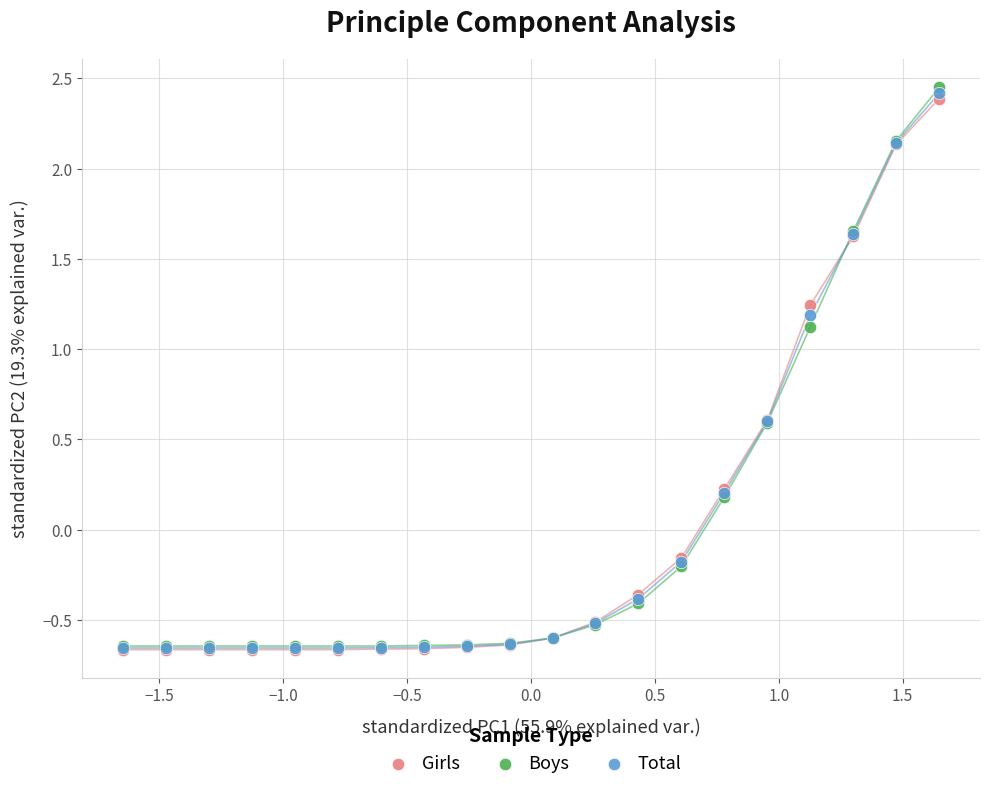

What are all the series names shown in the legend?

Girls, Boys, Total